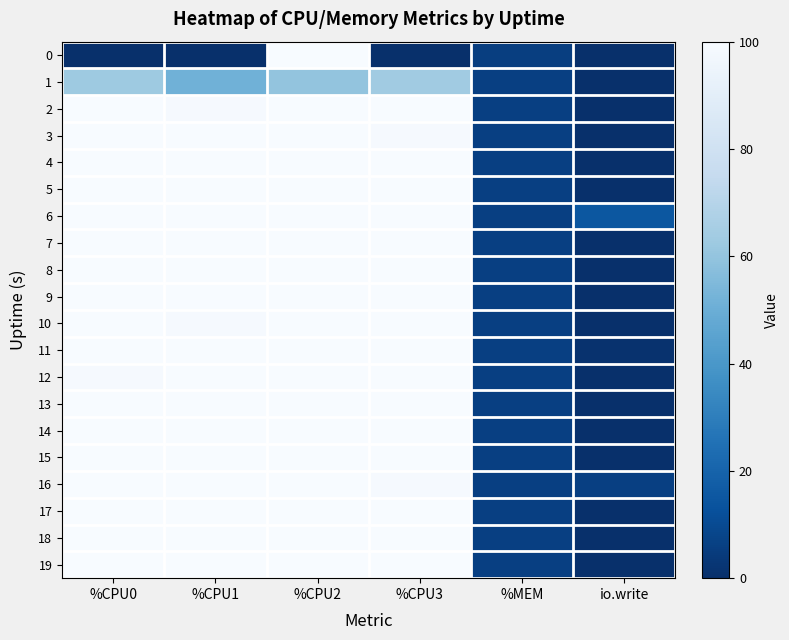

How many data points does each series have?

6